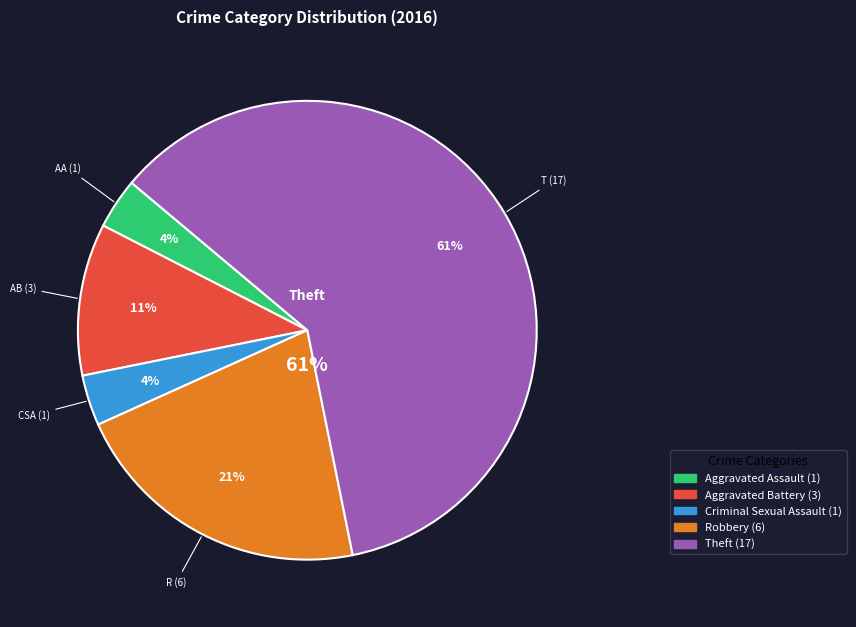

Is it true that Aggravated Assault is 4% of the pie?

True